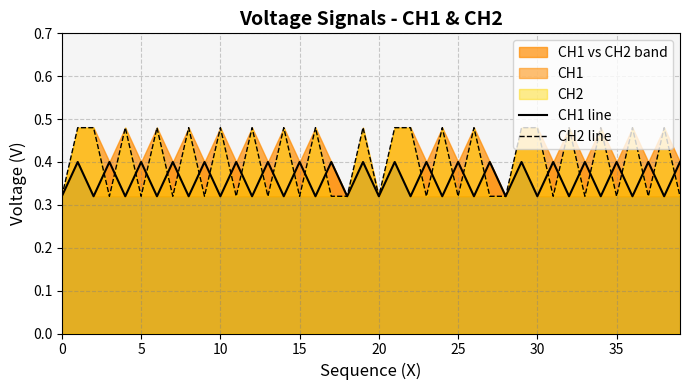

What is the average value of the CH1 line series?

0.4